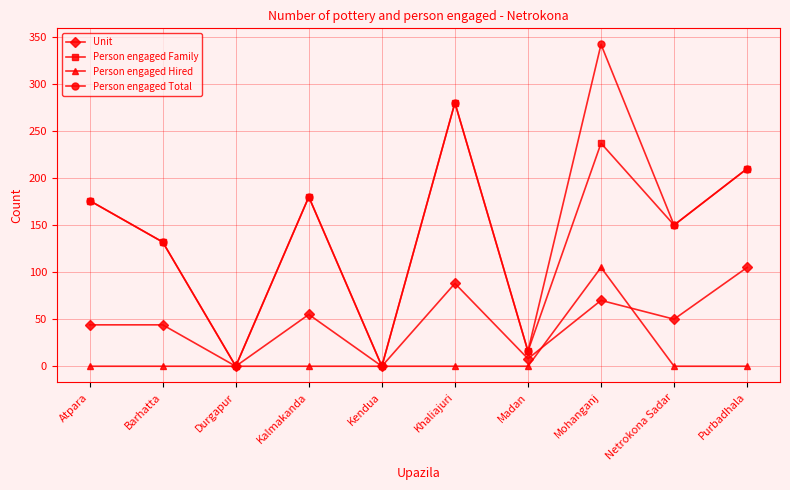

How many distinct data groups are displayed?

4